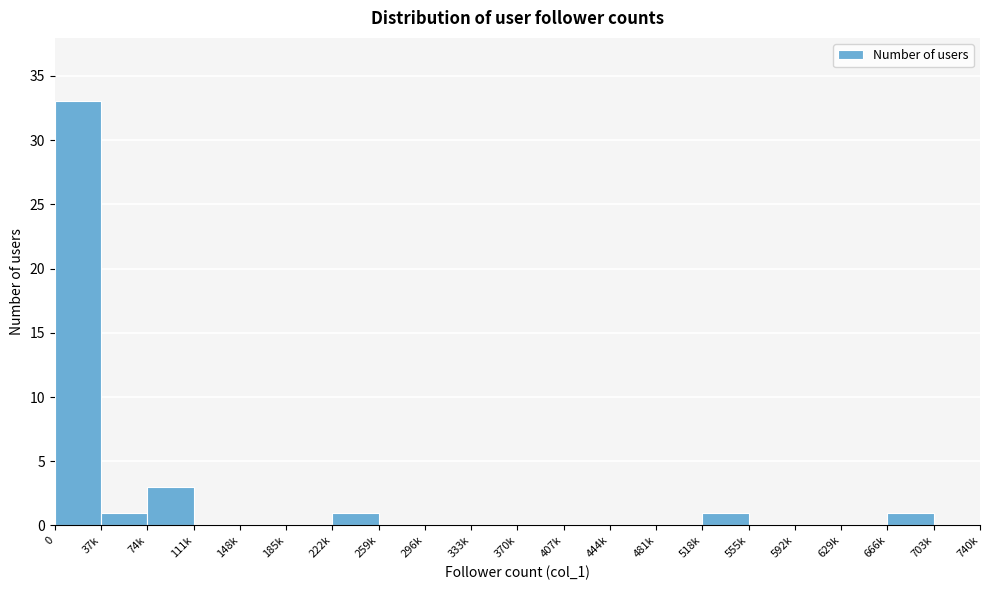

Reading left to right, extract all data points from this chart.

0=33	37k=1	74k=3	111k=0	148k=0	185k=0	222k=1	259k=0	296k=0	333k=0	370k=0	407k=0	444k=0	481k=0	518k=1	555k=0	592k=0	629k=0	666k=1	703k=0